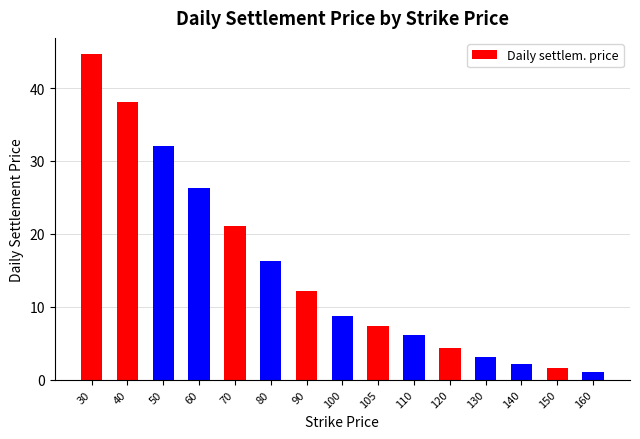

At which label does the data first exceed 8?

30